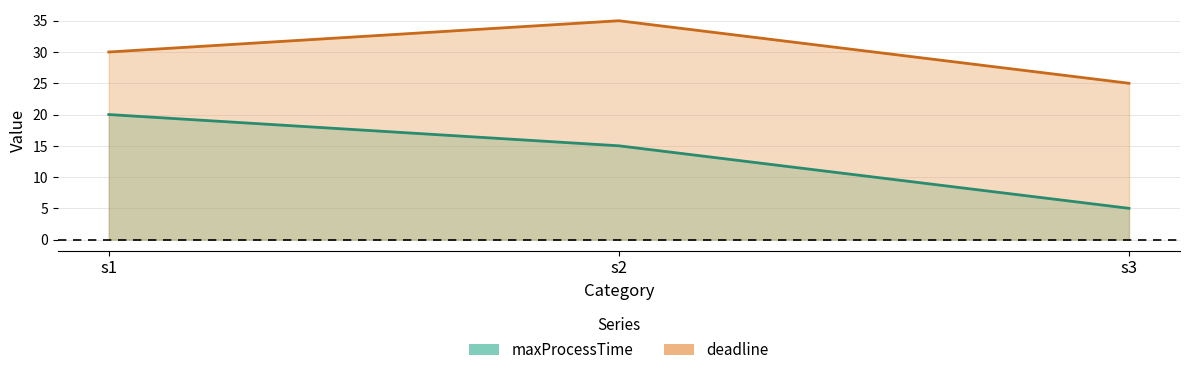

What is the difference between the highest and lowest values at s2?

20